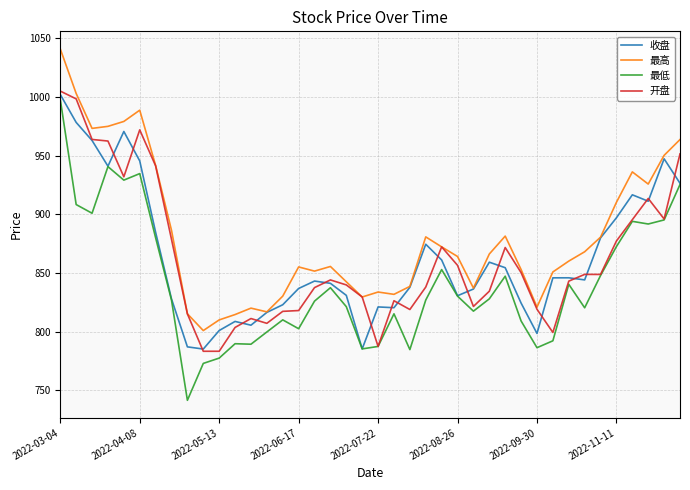

At how many categories does at least one series exceed 940?

9